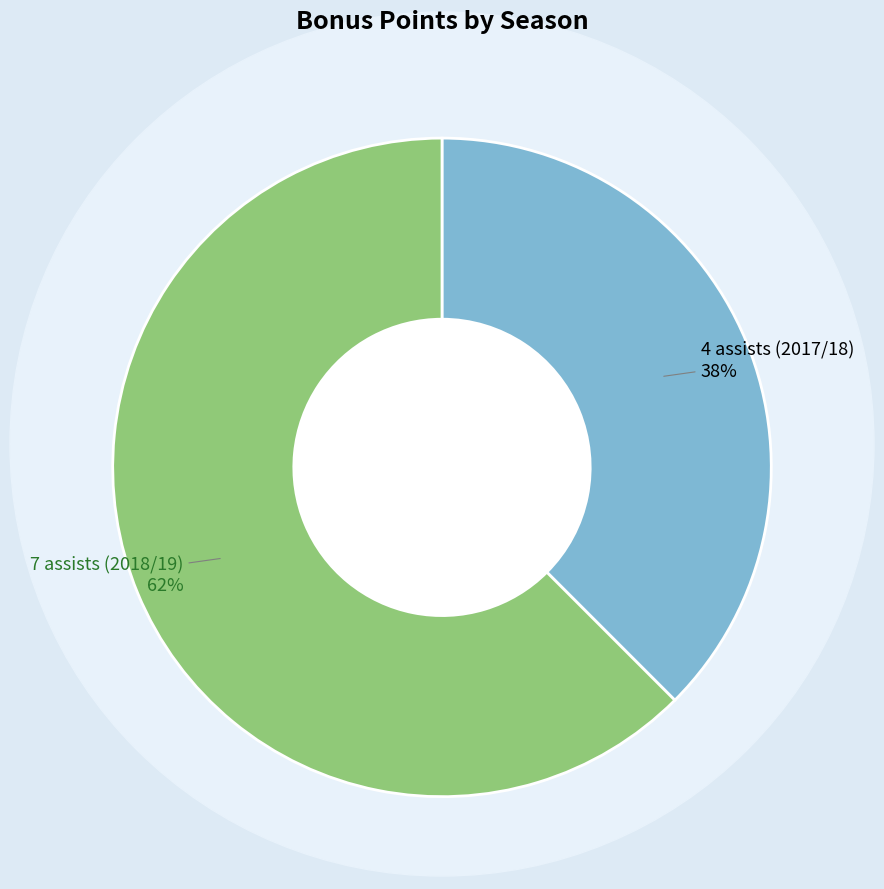

To the nearest percent, what is the average slice percentage?

50%